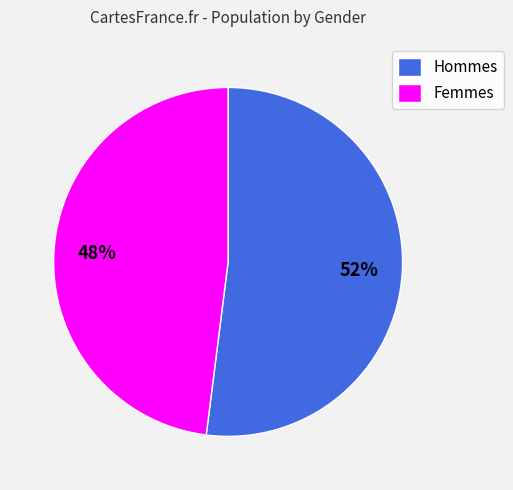

To the nearest percent, what percentage of the pie is Femmes?

48%